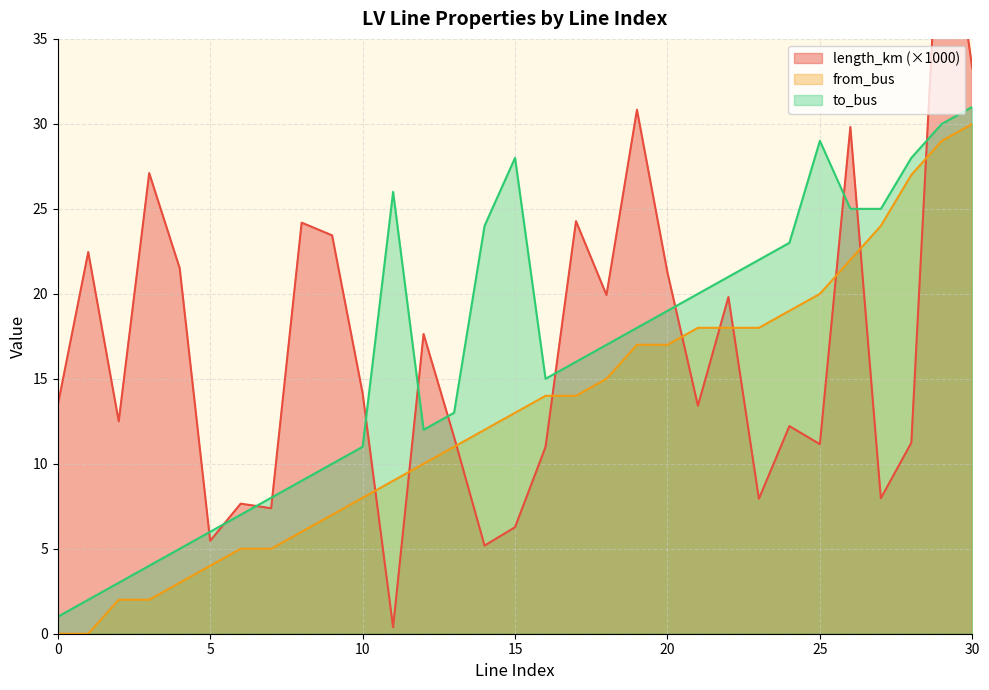

At which label does length_km reach its peak?

29